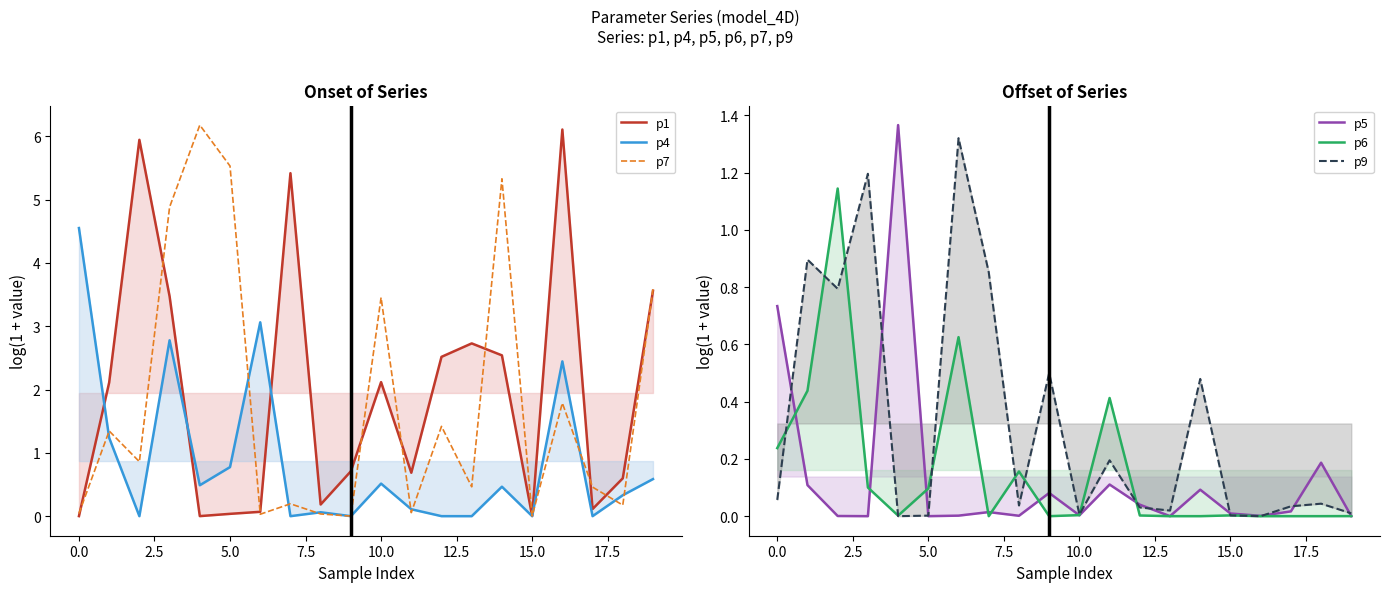

What is the difference between the second highest and minimum values in the p6 series?

0.6